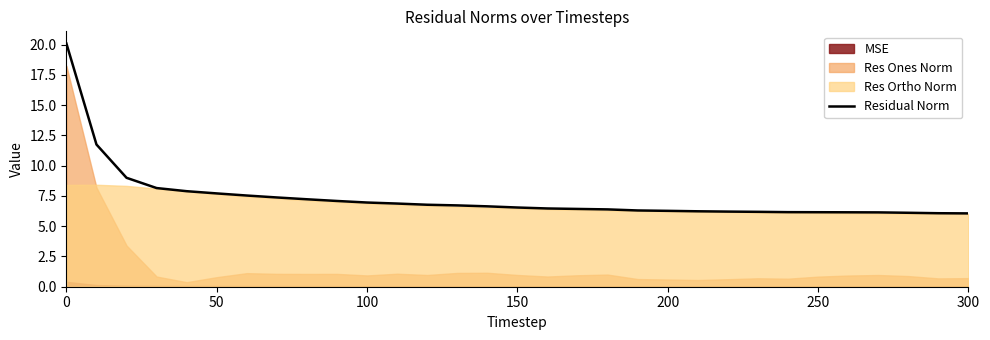

Is it true that Residual Norm equals 6.3 at 200?

True